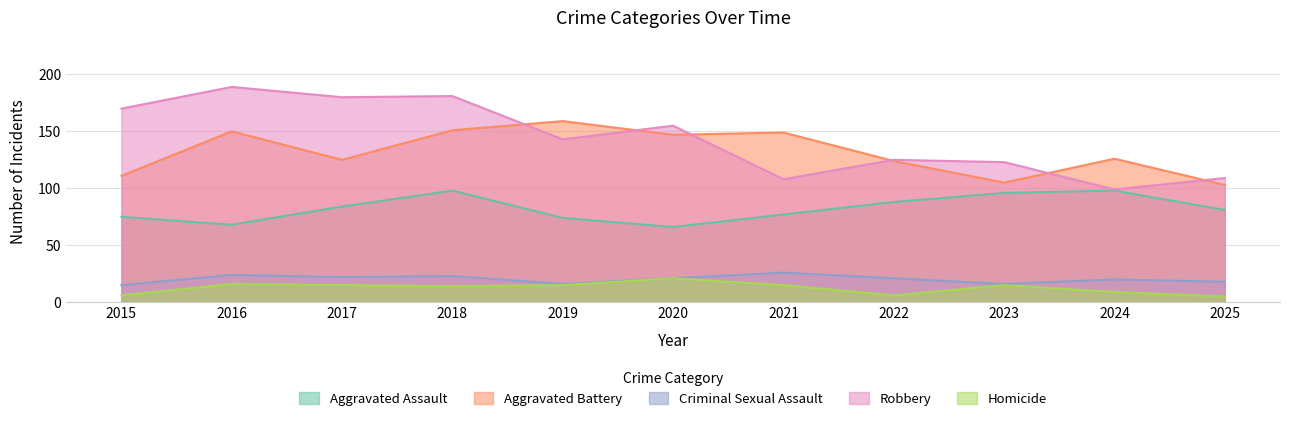

Does the chart have visible grid lines?

Yes